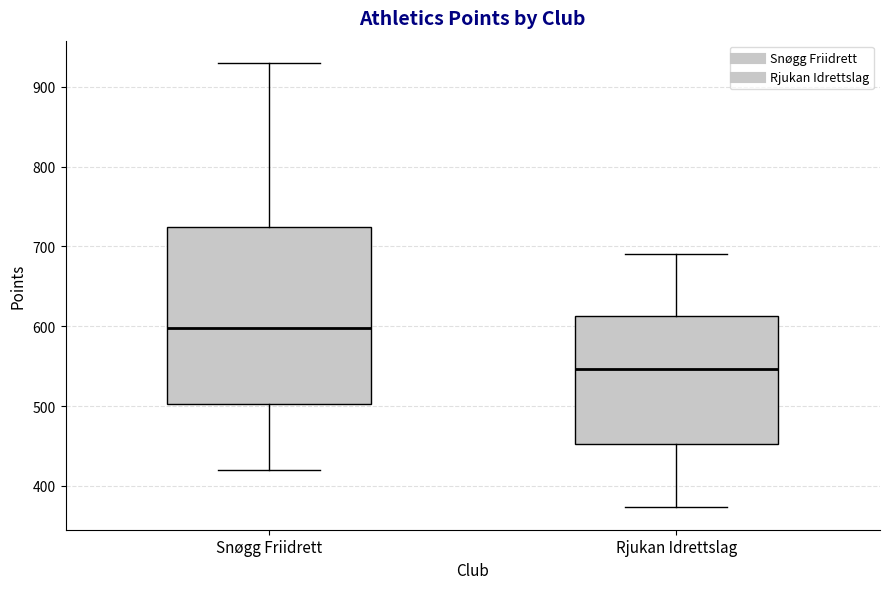

Where is the lower edge of the box for Snøgg Friidrett on the y-axis? The values are not printed on the chart, so give them approximately, as read against the axis.

500